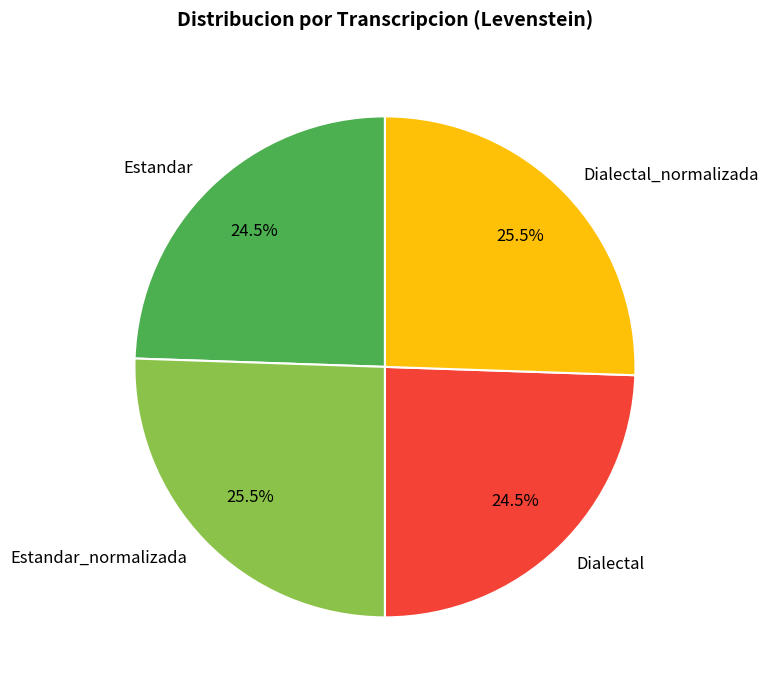

How many slices are in this pie chart?

4